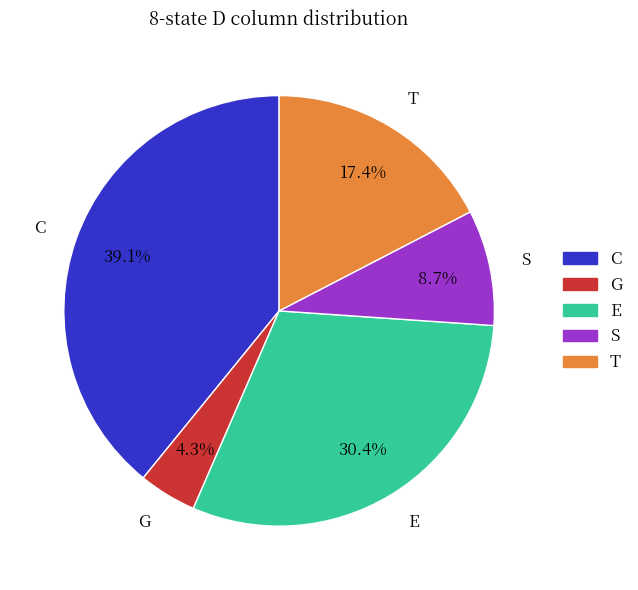

What is the total percentage of T and S?

26.1%